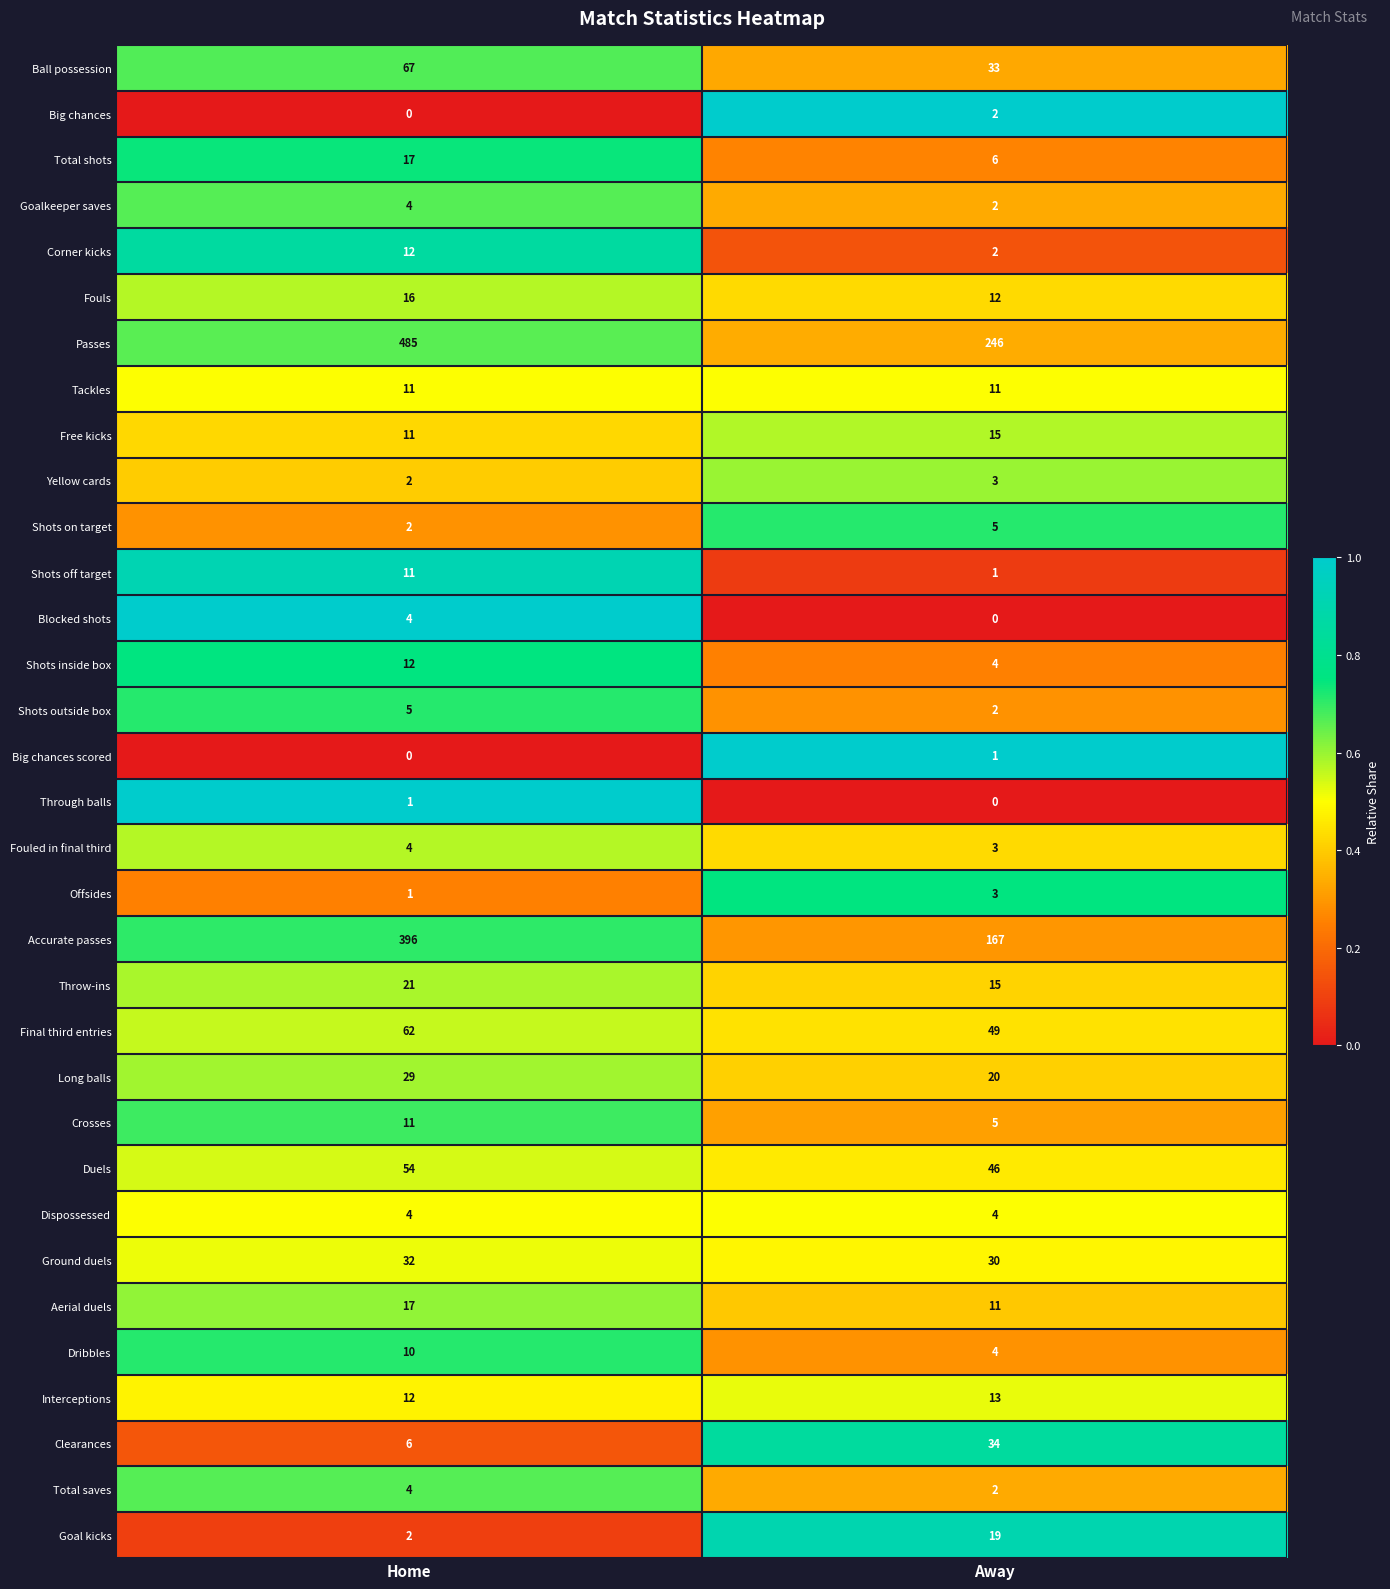

What is the sum of the Clearances values at Home and Away?

40